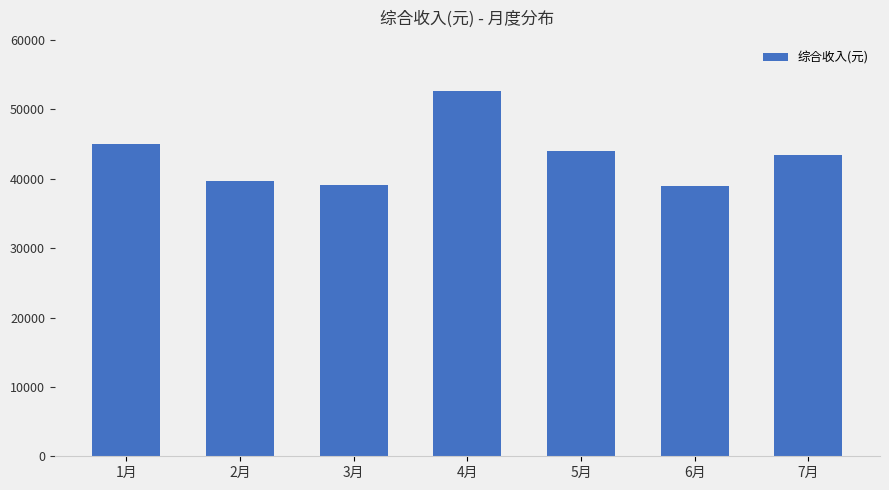

At which category does the chart reach its peak across all series?

4月